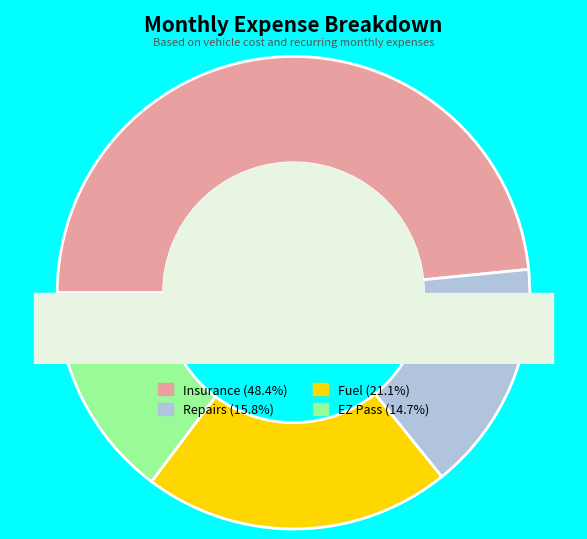

To the nearest percent, what is the average slice percentage?

25%